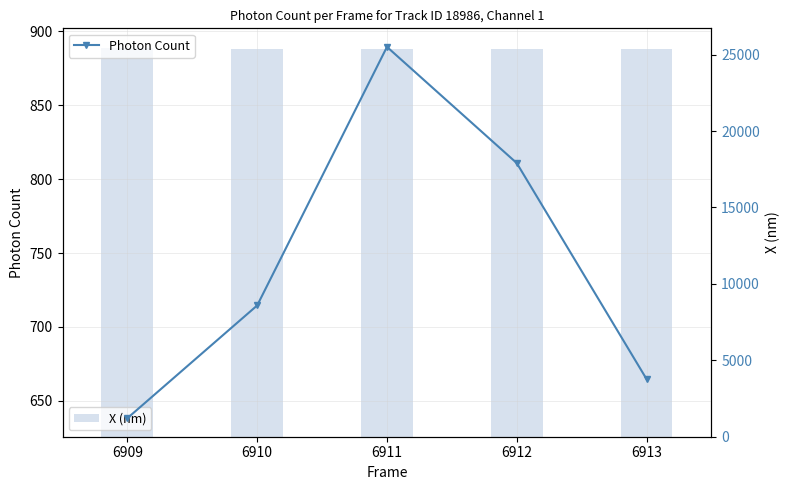

Which series has the largest range (max minus min)?

Photon Count